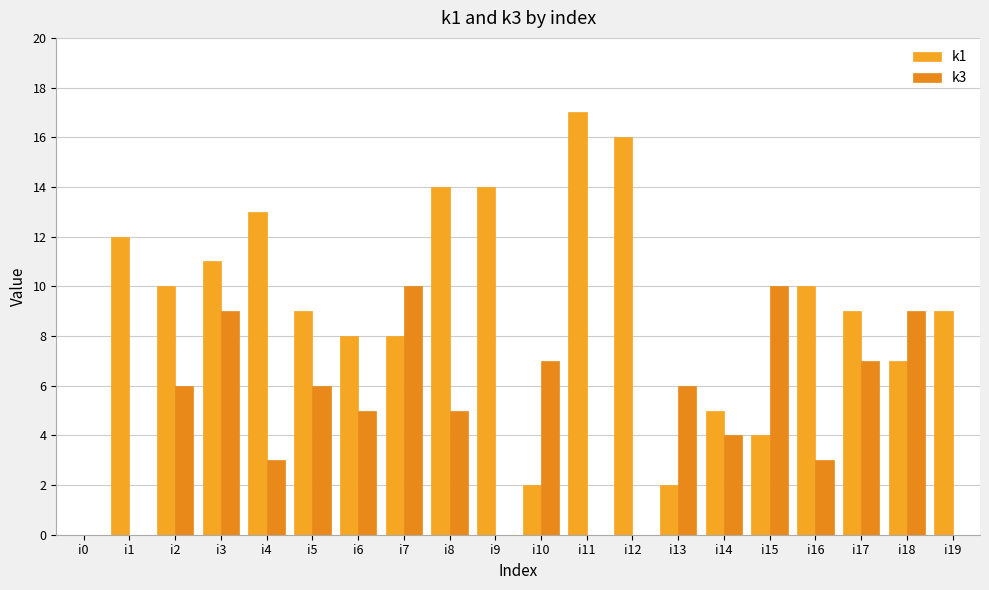

Reading left to right, extract all data points from this chart.

k1: i0=0	i1=12	i2=10	i3=11	i4=13	i5=9	i6=8	i7=8	i8=14	i9=14	i10=2	i11=17	i12=16	i13=2	i14=5	i15=4	i16=10	i17=9	i18=7	i19=9
k3: i0=0	i1=0	i2=6	i3=9	i4=3	i5=6	i6=5	i7=10	i8=5	i9=0	i10=7	i11=0	i12=0	i13=6	i14=4	i15=10	i16=3	i17=7	i18=9	i19=0